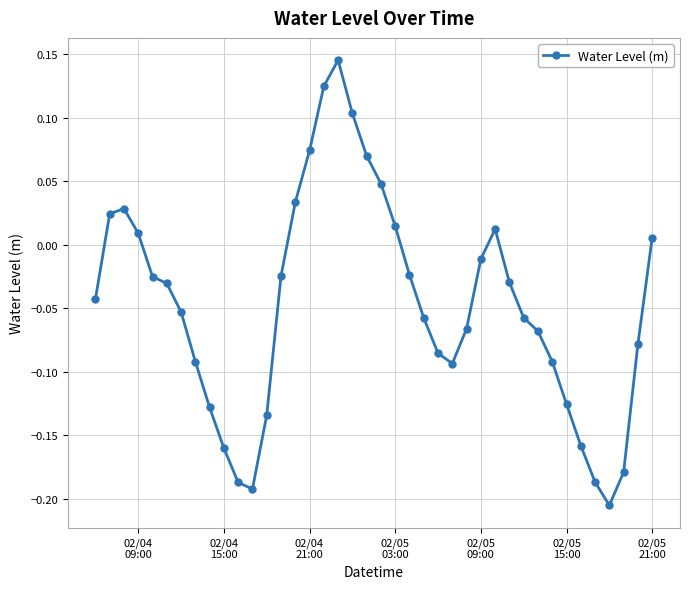

True or false: the data has more than 1 interior local peaks.

True